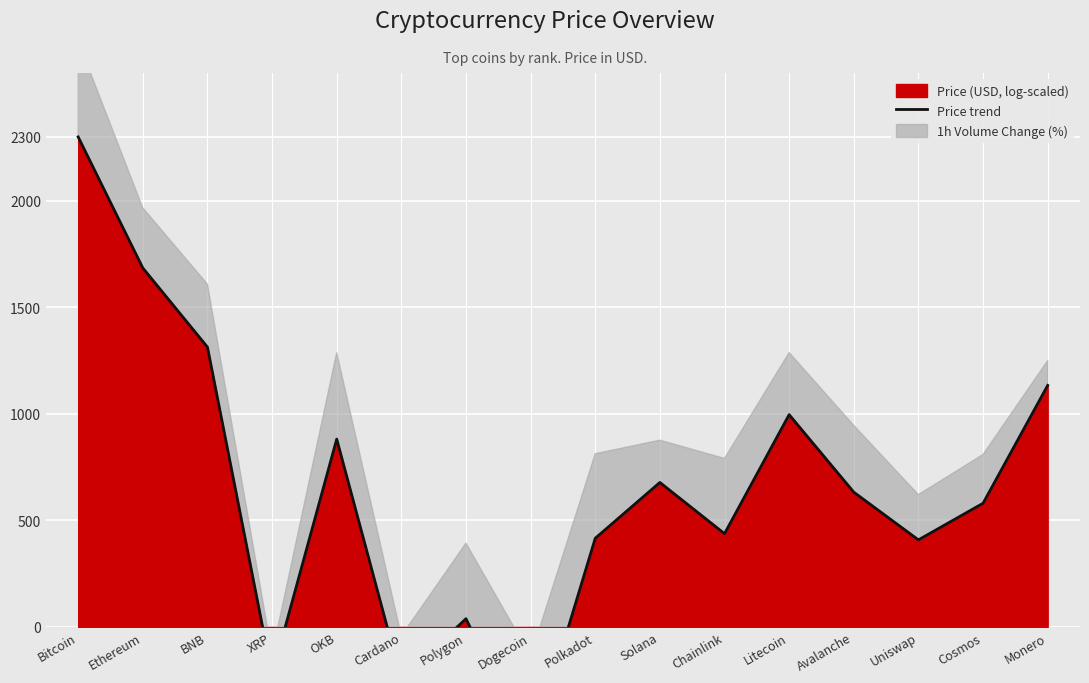

What is the ratio of the value at Cosmos to the value at Litecoin?

0.6